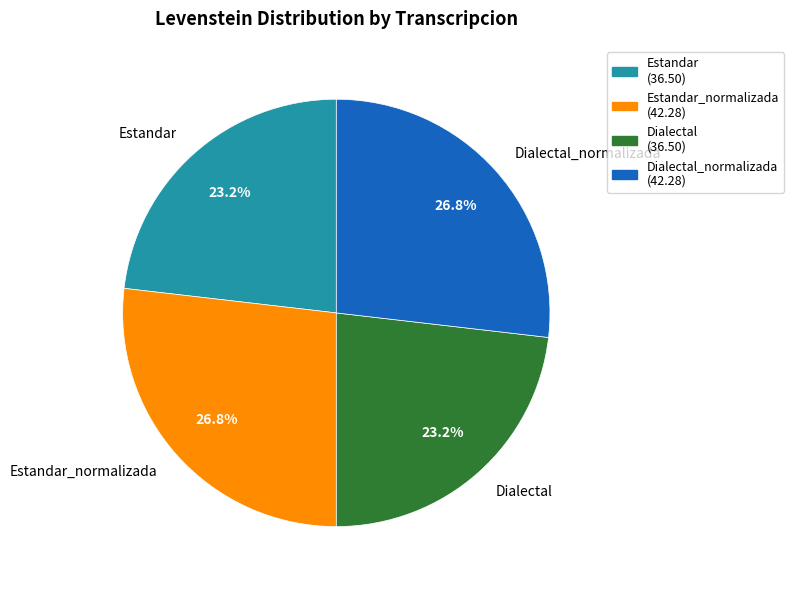

The Dialectal_normalizada slice represents 21% of the pie. True or false?

False